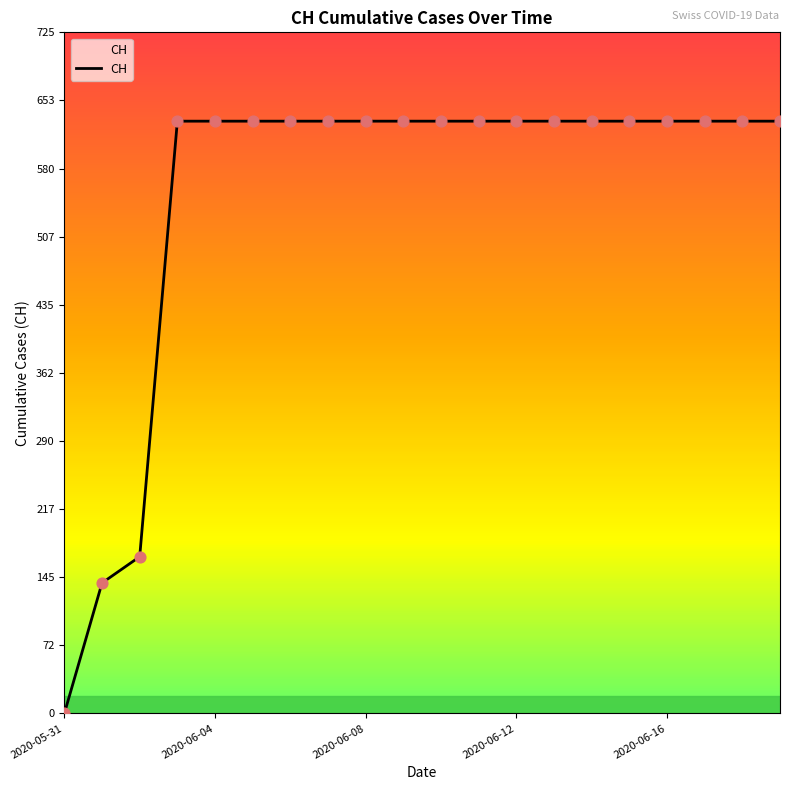

What is the greatest value displayed?

631